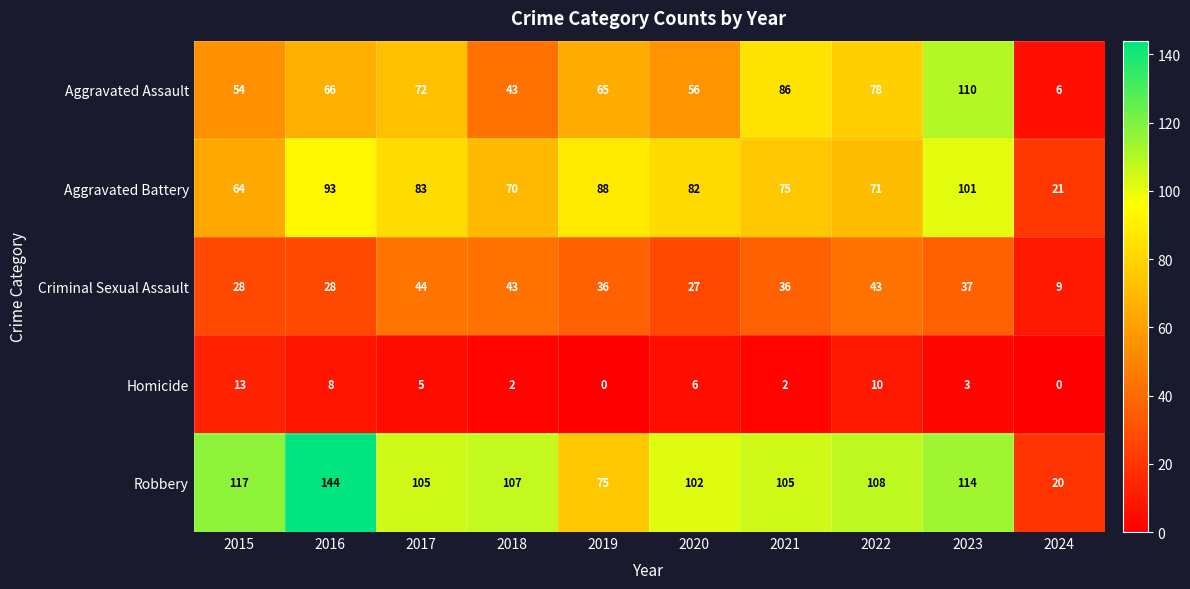

Which series has the widest spread of values?

Robbery